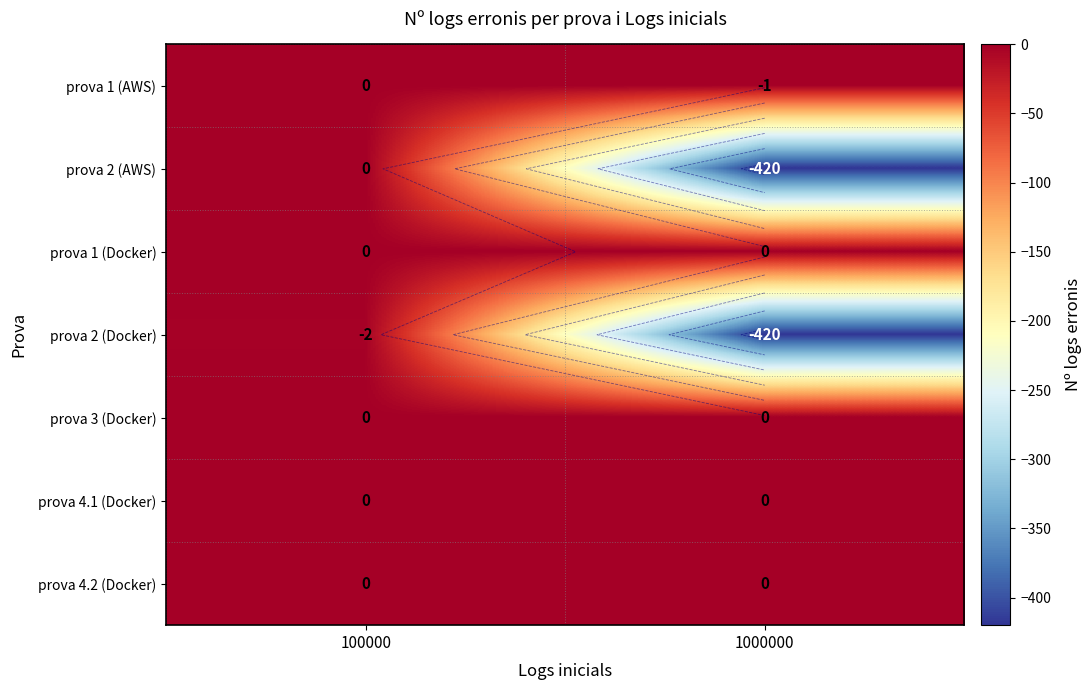

At how many categories does at least one series exceed -83?

2